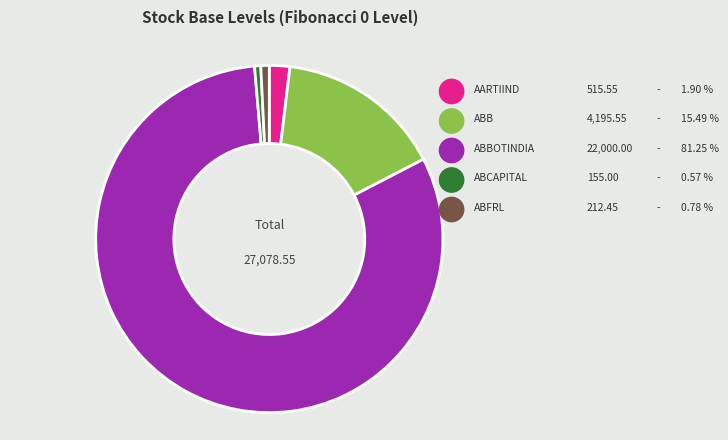

To the nearest percent, what portion does ABCAPITAL represent?

1%